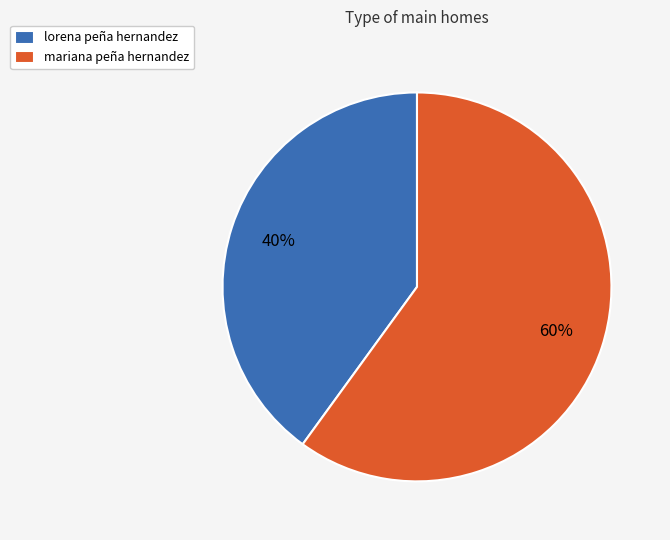

True or false: lorena peña hernandez accounts for 25% of the total.

False